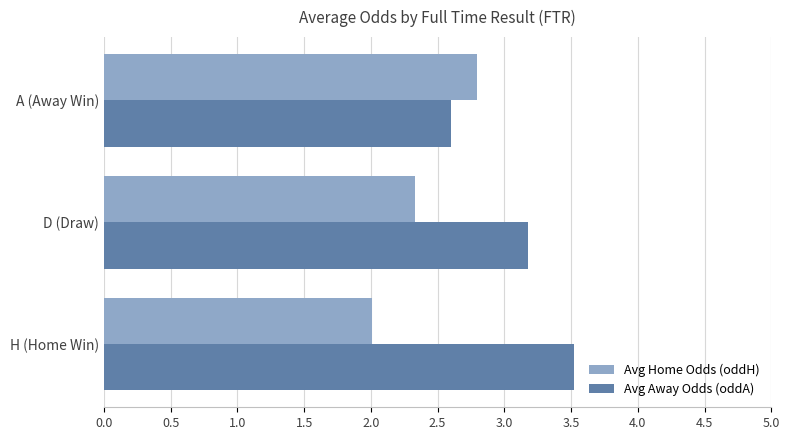

What is the sum of the Avg Home Odds (oddH) values at H (Home Win) and D (Draw)?

4.3